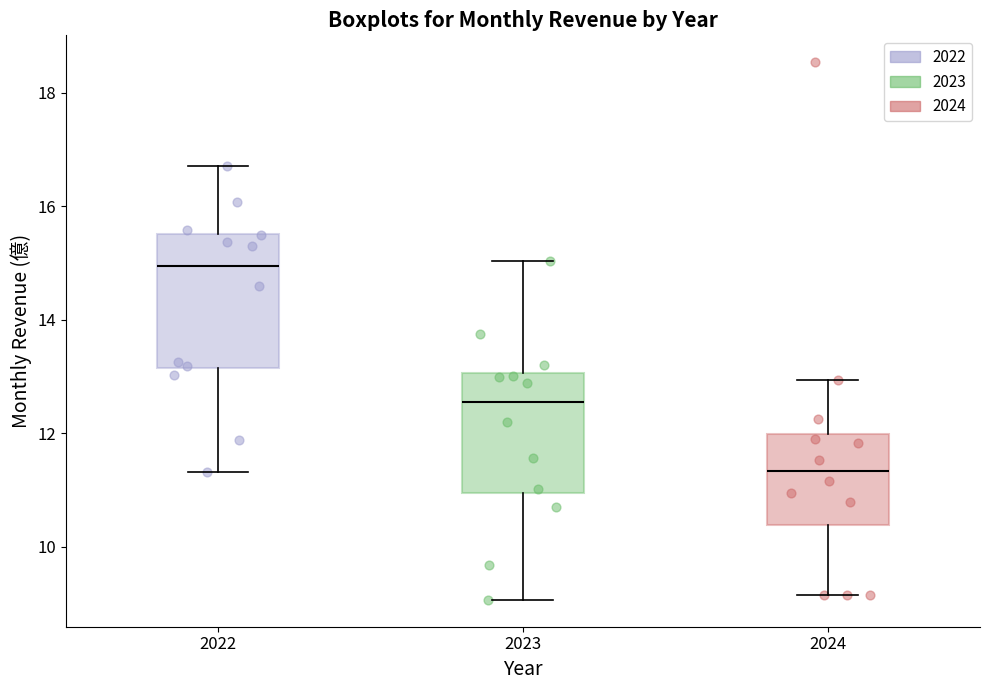

Reading left to right, read every box against the y-axis: the position of its median line, the range the box covers, and the ends of its whiskers. The values are not printed on the chart, so give them approximately, as read against the axis.

2022: median 15.0, box 13.2 to 15.6, whiskers 11.4 to 16.8
2023: median 12.6, box 11.0 to 13.0, whiskers 9.0 to 15.0
2024: median 11.4, box 10.4 to 12.0, whiskers 9.2 to 13.0